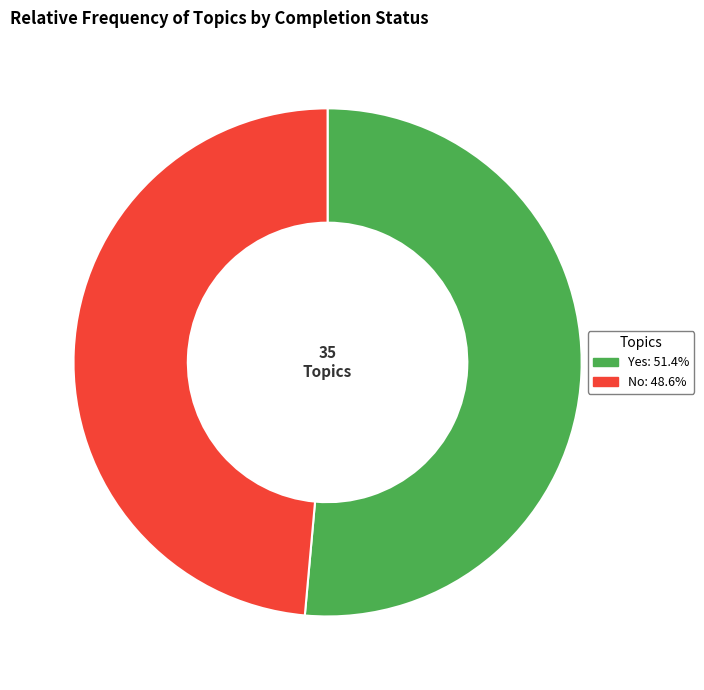

Which slice represents more than half of the pie?

Yes